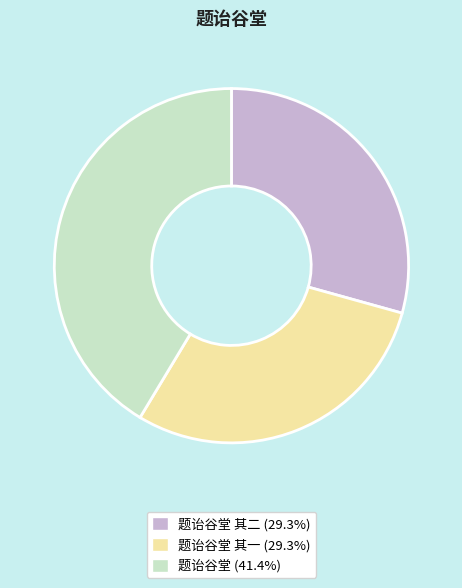

Is there any slice that represents more than half of the pie?

No